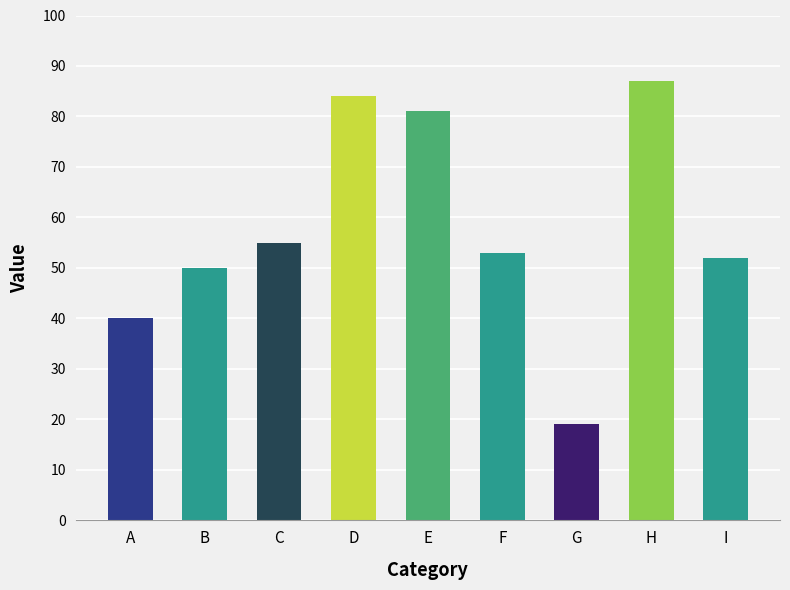

How many bars are there in total?

9